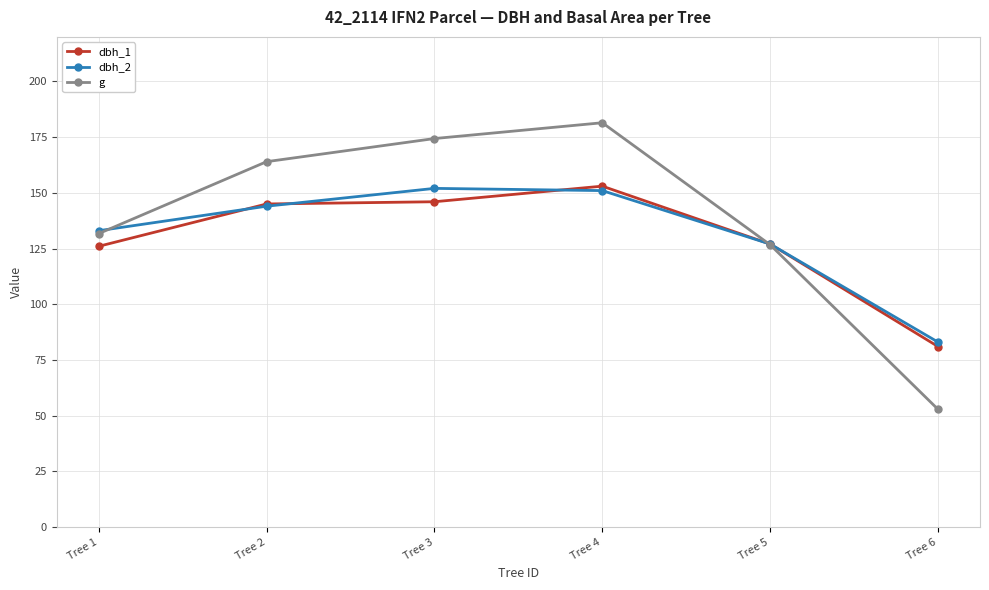

Is the value of dbh_1 at Tree 3 greater than the value of g at Tree 2?

No